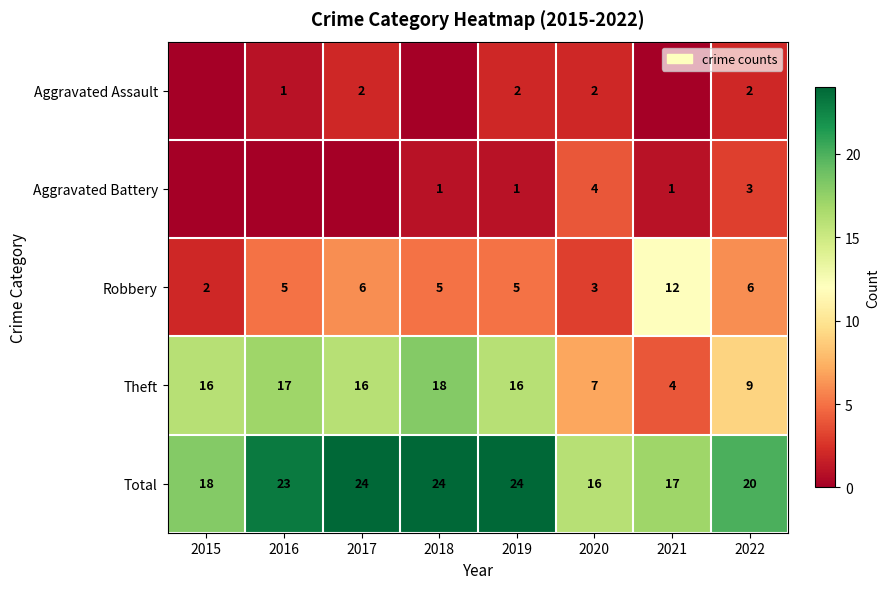

What is the greatest value displayed?

24